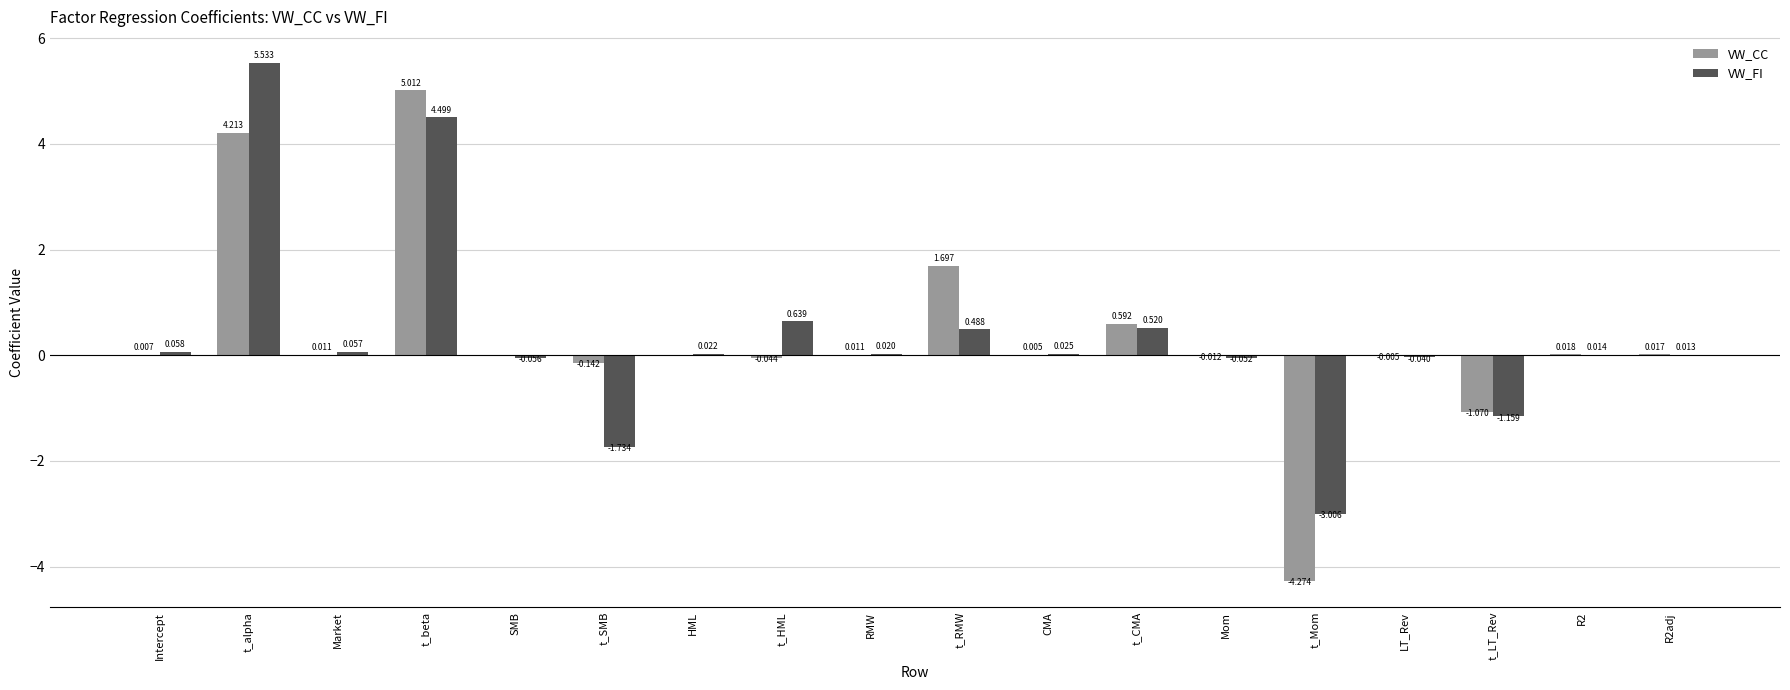

Which series changed the most between Intercept and t_HML?

VW_FI